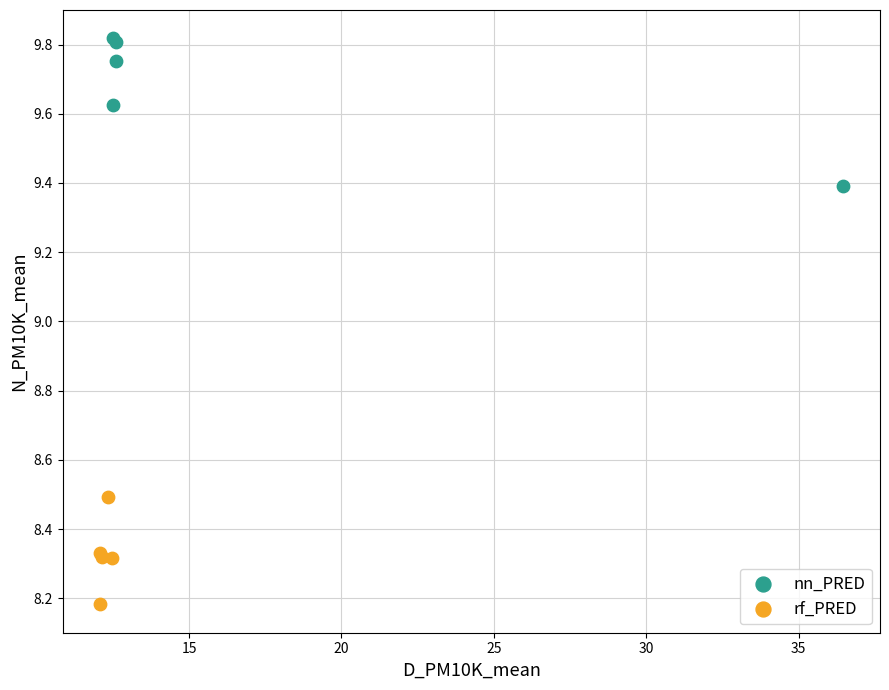

Which series reaches the minimum Y coordinate?

rf_PRED